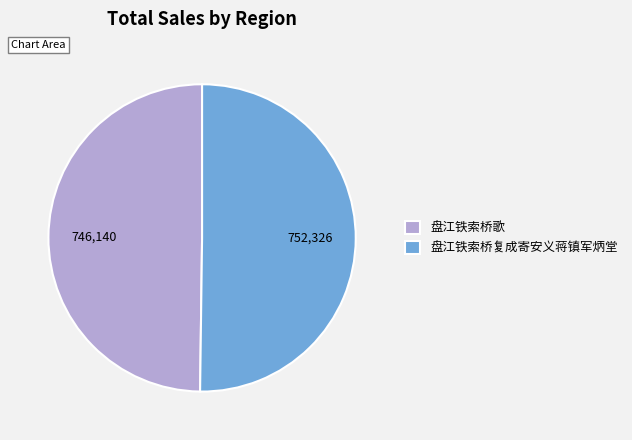

How many segments does this pie chart have?

2